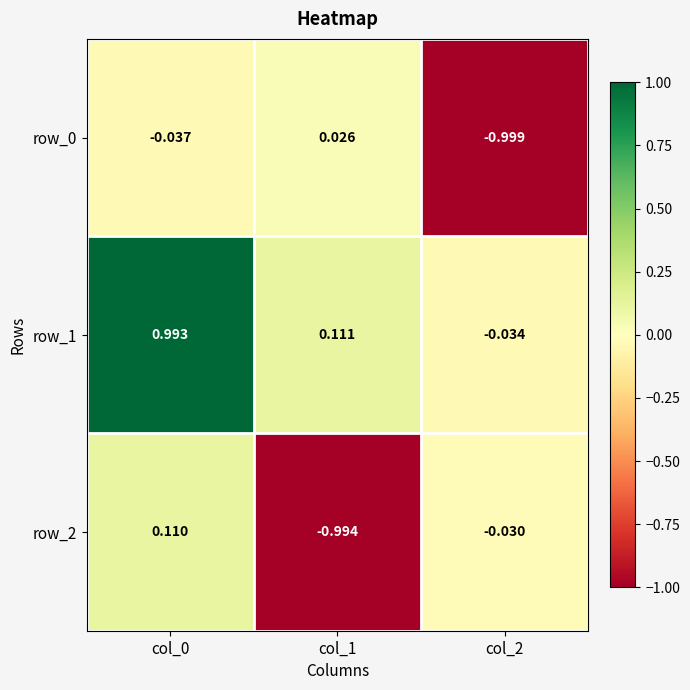

Is the value of row_2 at col_2 greater than the value of row_1 at col_0?

No